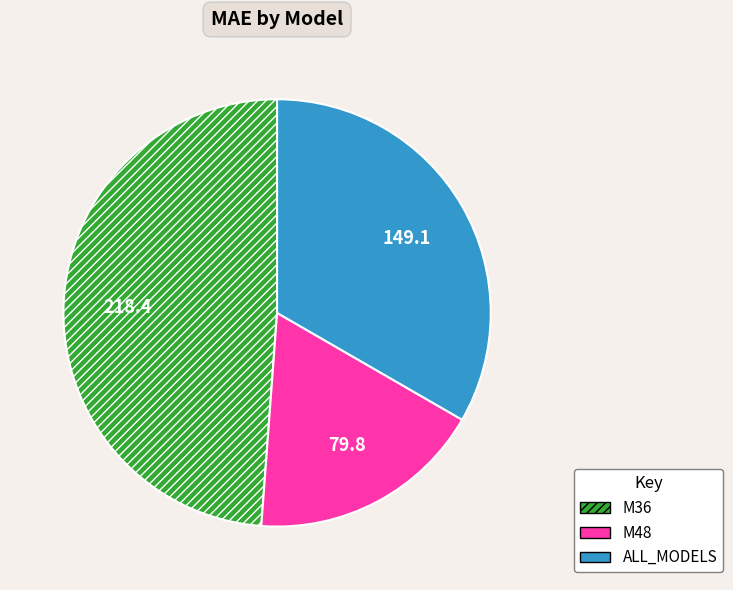

Does M36 represent more than half of the total?

No